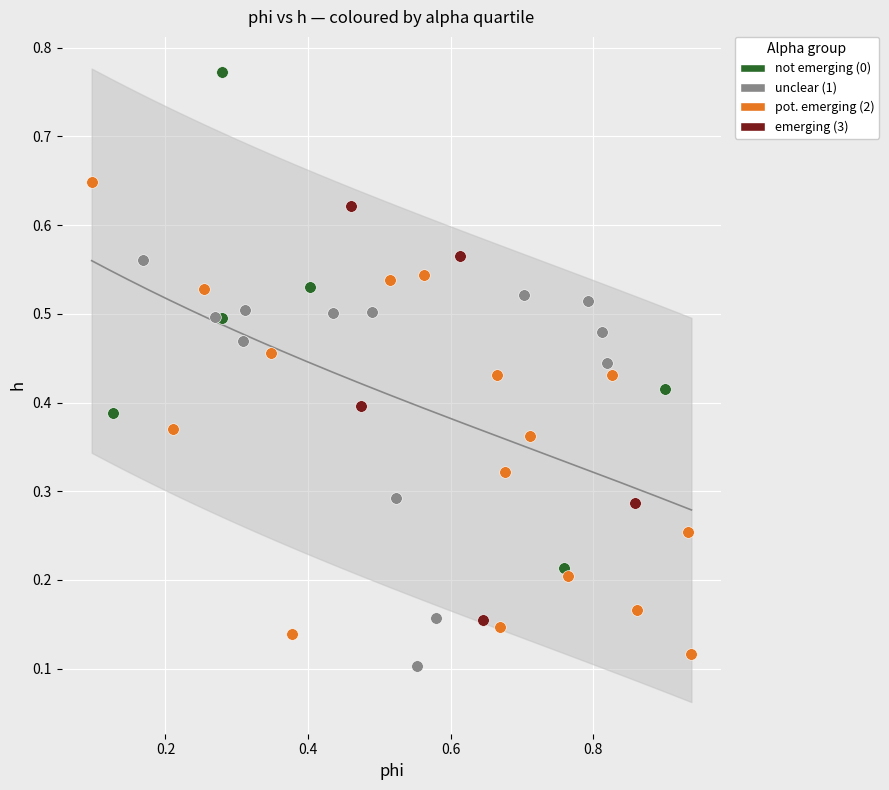

What are all the series names shown in the legend?

not emerging (0), unclear (1), pot. emerging (2), emerging (3)